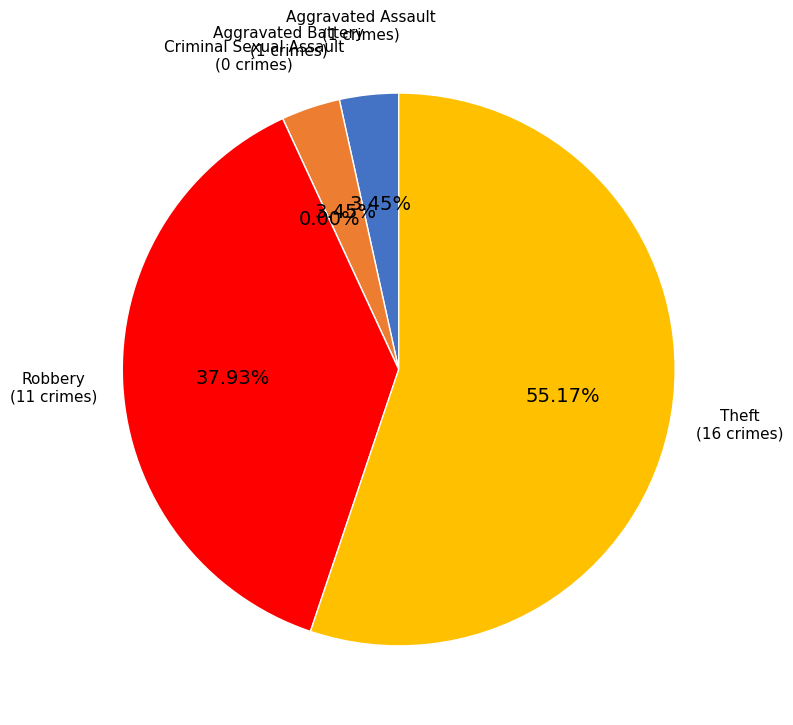

Does Aggravated Battery account for over 50% of the chart?

No